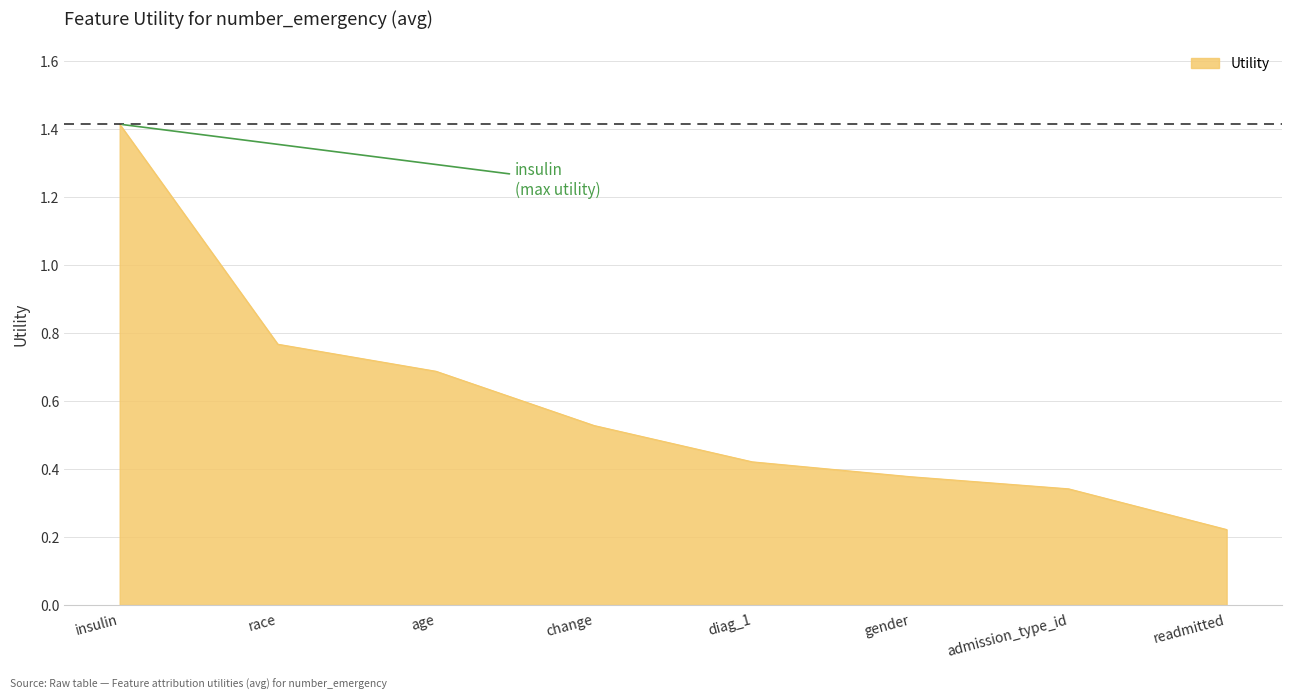

Where is the data nearest to the value 0?

readmitted